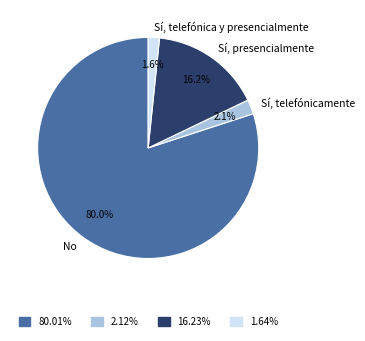

Combined, do No and Sí, telefónica y presencialmente account for over 50%?

Yes